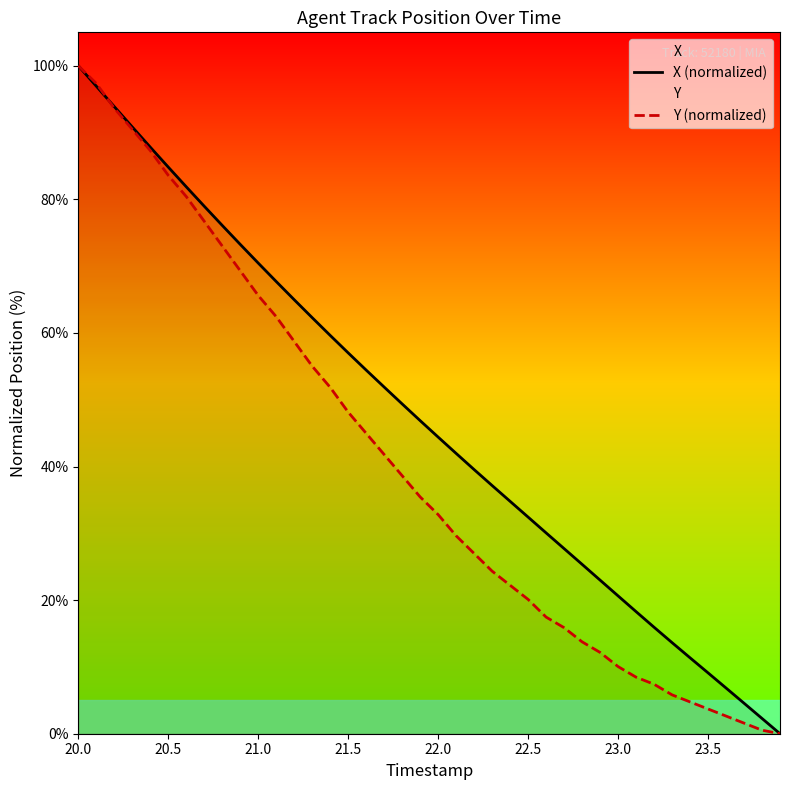

Reading right to left, list all the values displayed in this chart.

X (normalized): 0.0	2.3	4.6	6.8	9.1	11.4	13.6	15.9	18.3	20.6	23.0	25.4	27.7	30.1	32.4	34.8	37.2	39.5	42.0	44.4	46.9	49.4	51.9	54.4	57.0	59.6	62.3	65.0	67.7	70.5	73.3	76.1	79.0	81.9	84.8	87.8	90.8	93.9	96.9	100.0
Y (normalized): 0.0	0.5	1.6	2.6	3.7	4.8	5.8	7.4	8.5	10.1	12.2	13.8	15.9	17.5	20.1	22.2	24.3	27.0	29.6	32.8	35.4	38.6	41.8	45.0	48.1	51.9	55.0	58.7	62.4	65.6	69.3	73.0	76.7	80.4	83.6	87.3	90.5	93.7	97.4	100.0